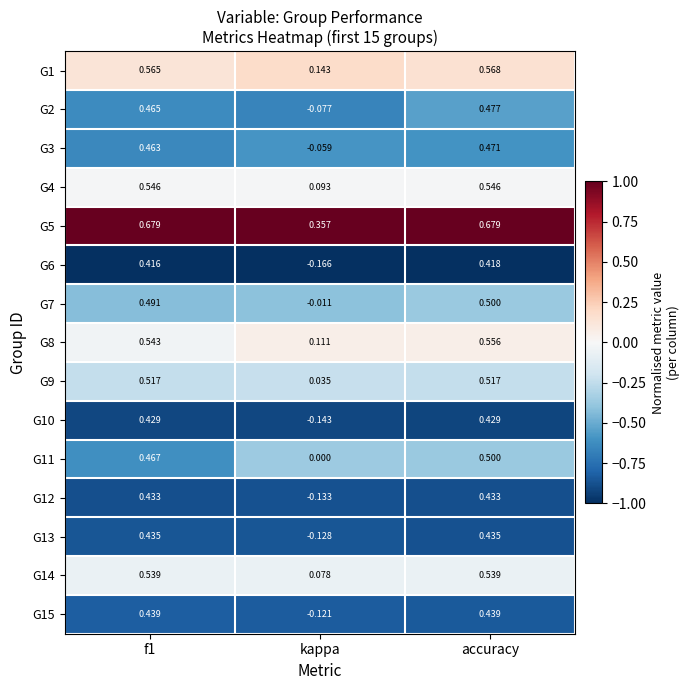

What is the total value across all series at f1?

7.4